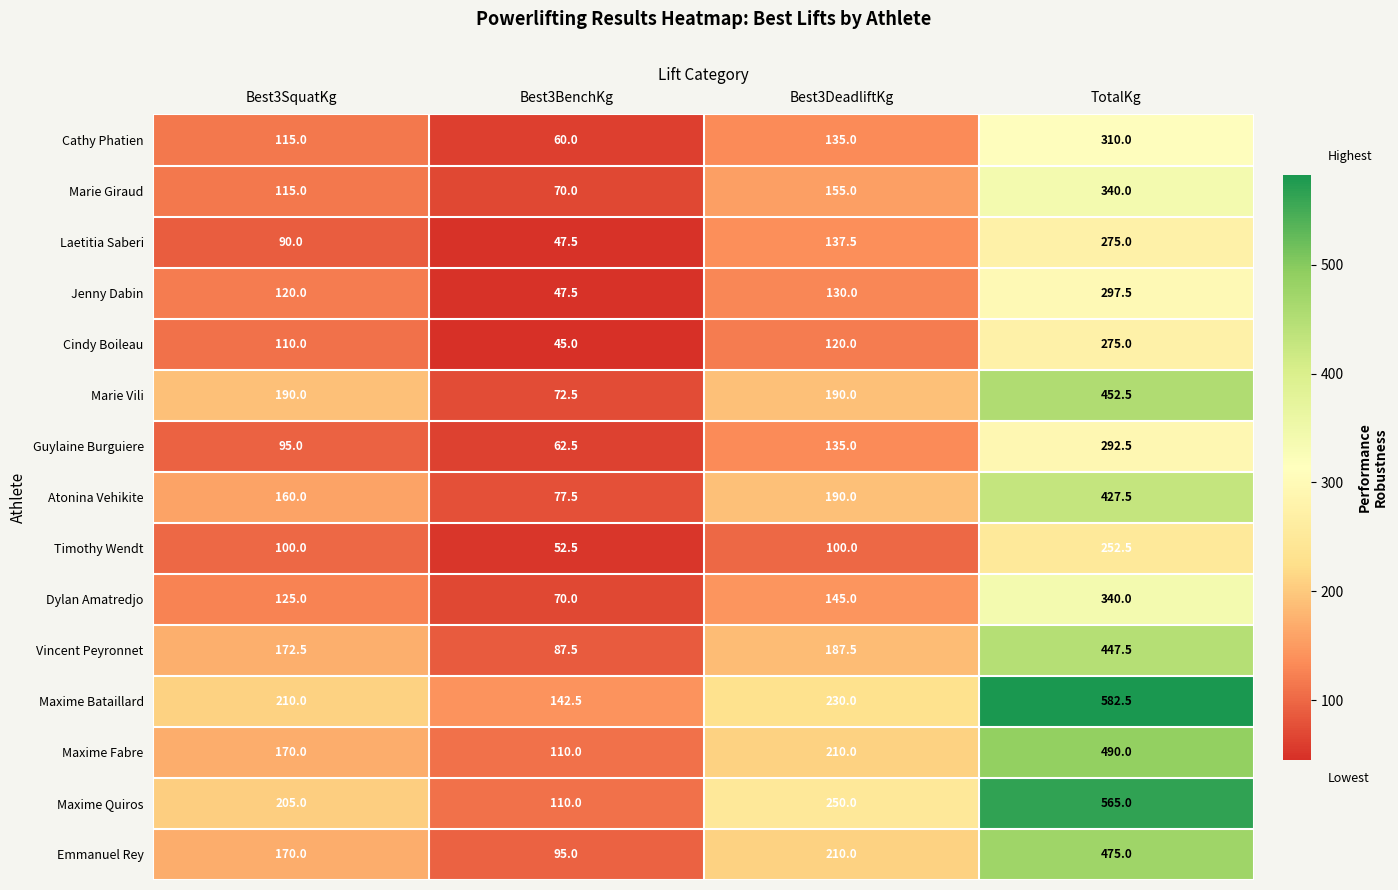

Is it true that Jenny Dabin equals 55.2 at Best3SquatKg?

False